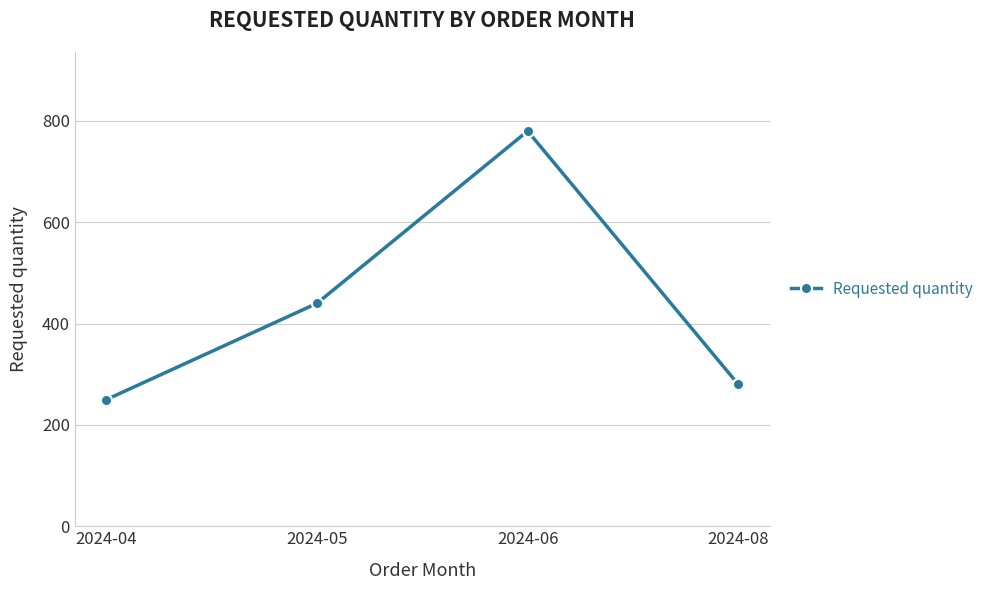

What is the value of the 4th point from the left?

280